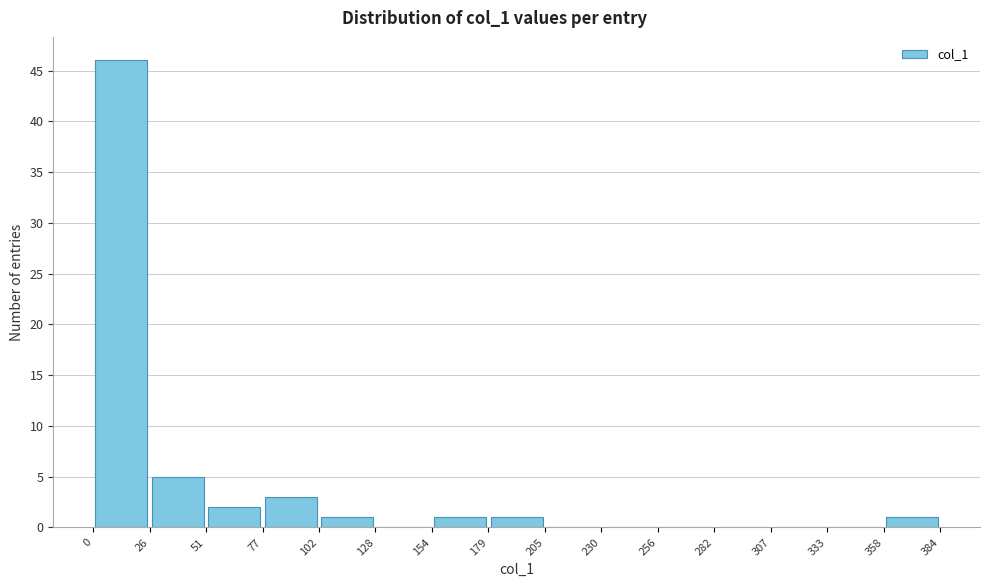

Over which range of the x-axis is the bar tallest?

0 to 26